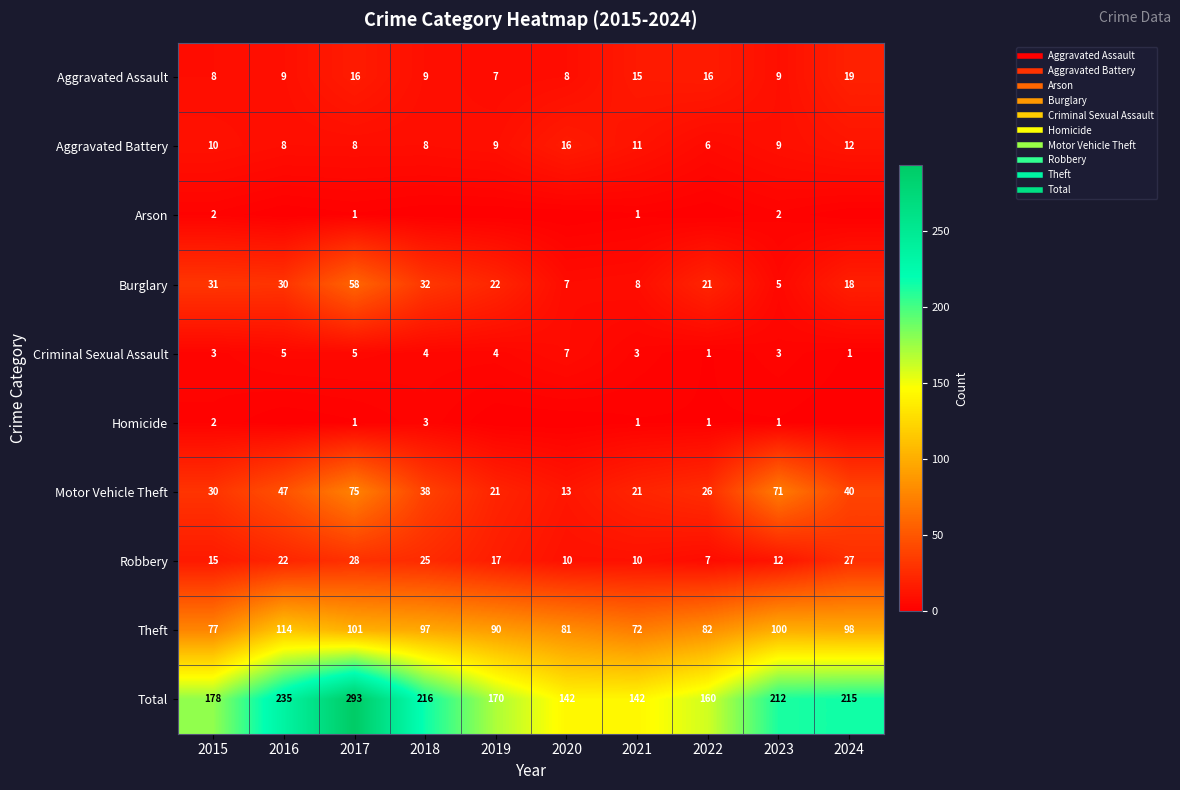

At how many categories does at least one series exceed 249?

1